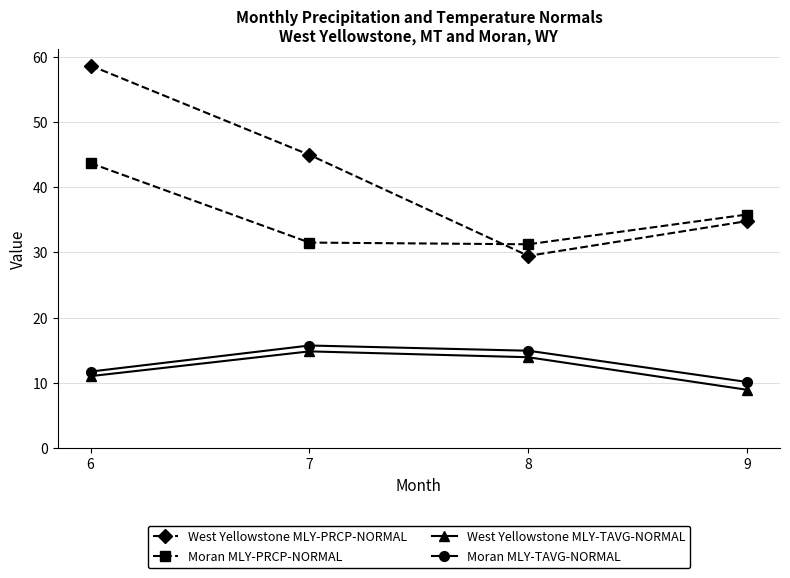

Between which two adjacent categories do West Yellowstone MLY-PRCP-NORMAL and Moran MLY-PRCP-NORMAL first intersect?

7 and 8